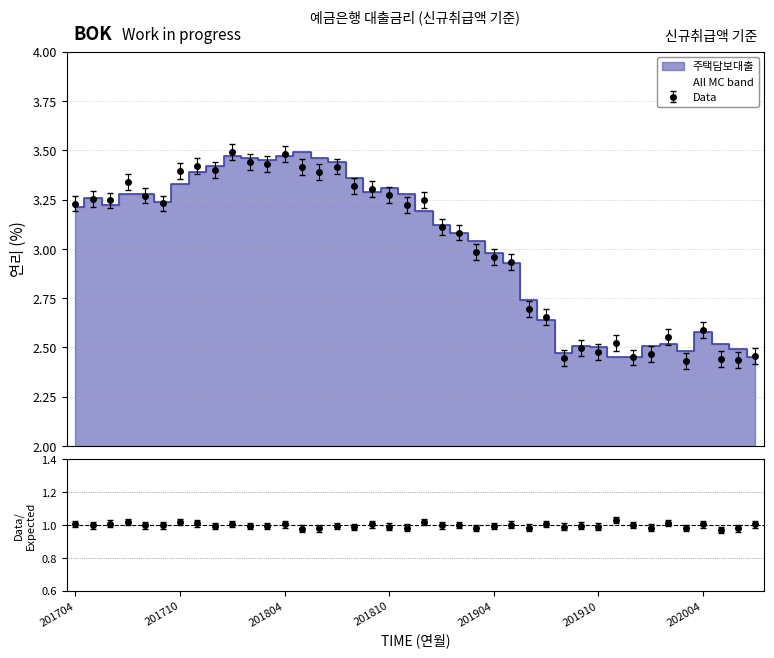

Where does the data first go above 3?

201704